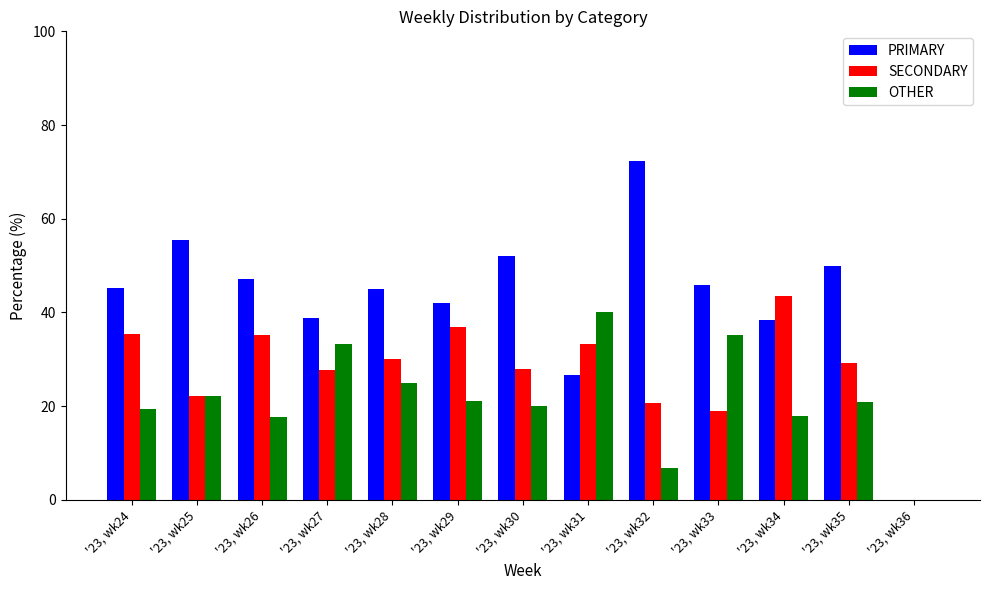

Which series has the largest total across all categories?

PRIMARY